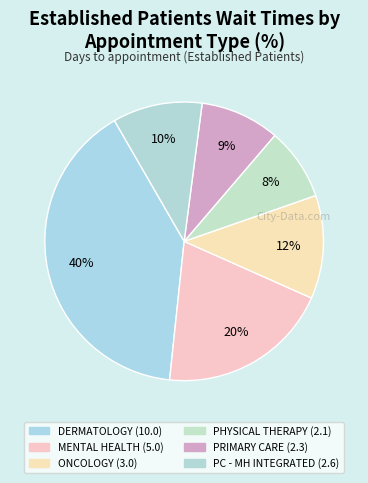

How many slices are in this pie chart?

6